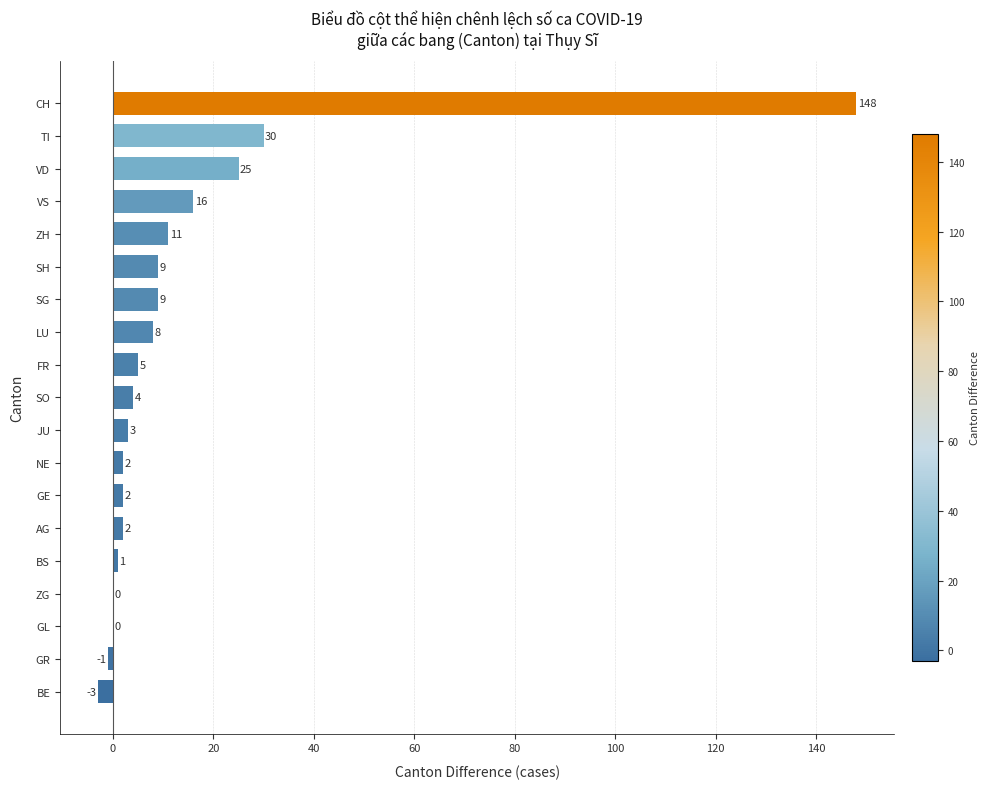

What is the approximate value at VS, to the nearest 10?

20